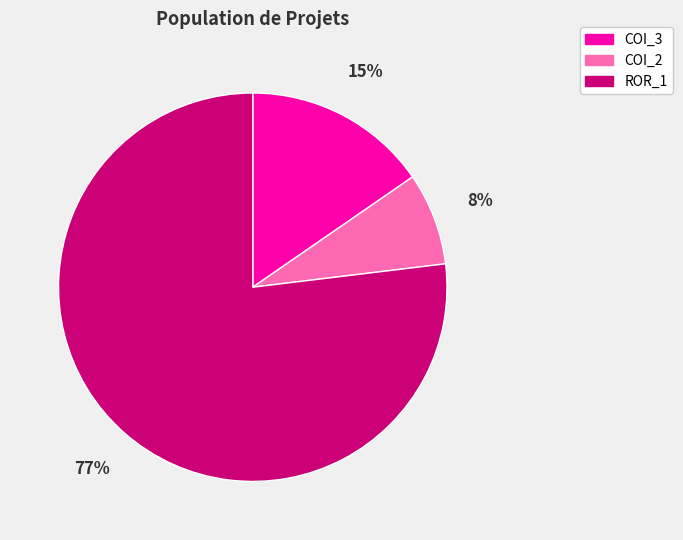

To the nearest percent, what is the average slice percentage?

33%